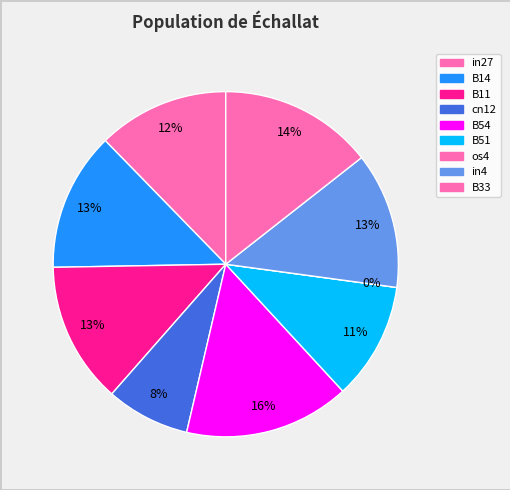

What is the change in value from cn12 to B54?

+0.3